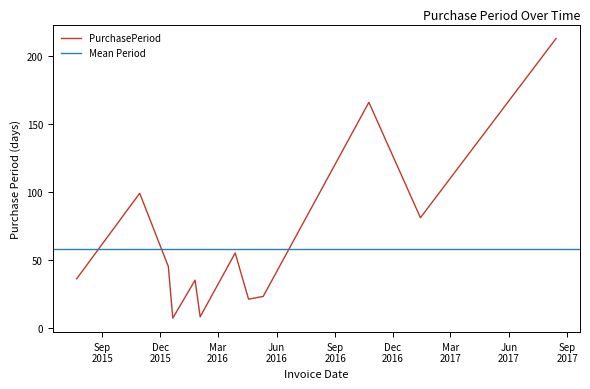

True or false: the data shows 22 at 2015-07-23.

False